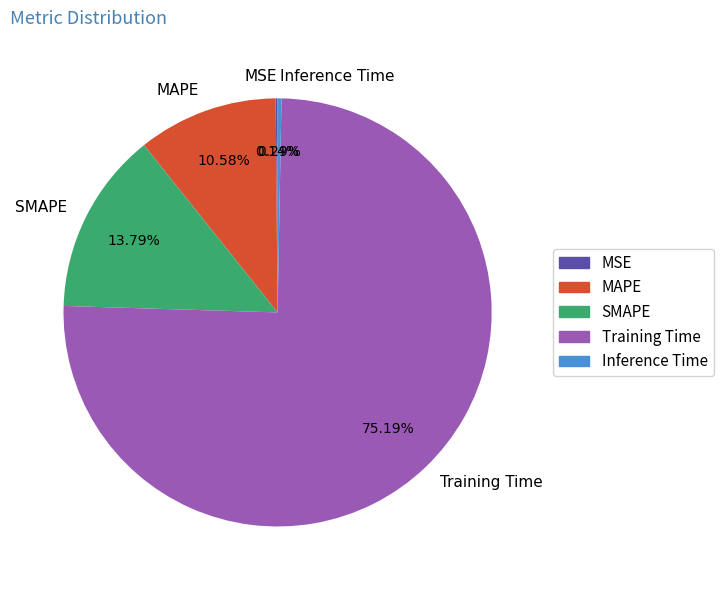

Which category has the biggest portion of the pie?

Training Time